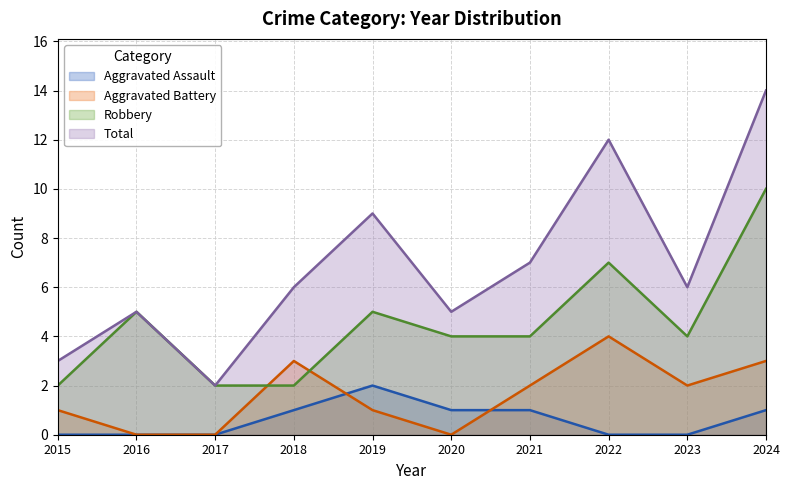

Reading left to right, list all the values displayed in this chart.

Aggravated Assault: 2015=0	2016=0	2017=0	2018=1	2019=2	2020=1	2021=1	2022=0	2023=0	2024=1
Aggravated Battery: 2015=1	2016=0	2017=0	2018=3	2019=1	2020=0	2021=2	2022=4	2023=2	2024=3
Robbery: 2015=2	2016=5	2017=2	2018=2	2019=5	2020=4	2021=4	2022=7	2023=4	2024=10
Total: 2015=3	2016=5	2017=2	2018=6	2019=9	2020=5	2021=7	2022=12	2023=6	2024=14